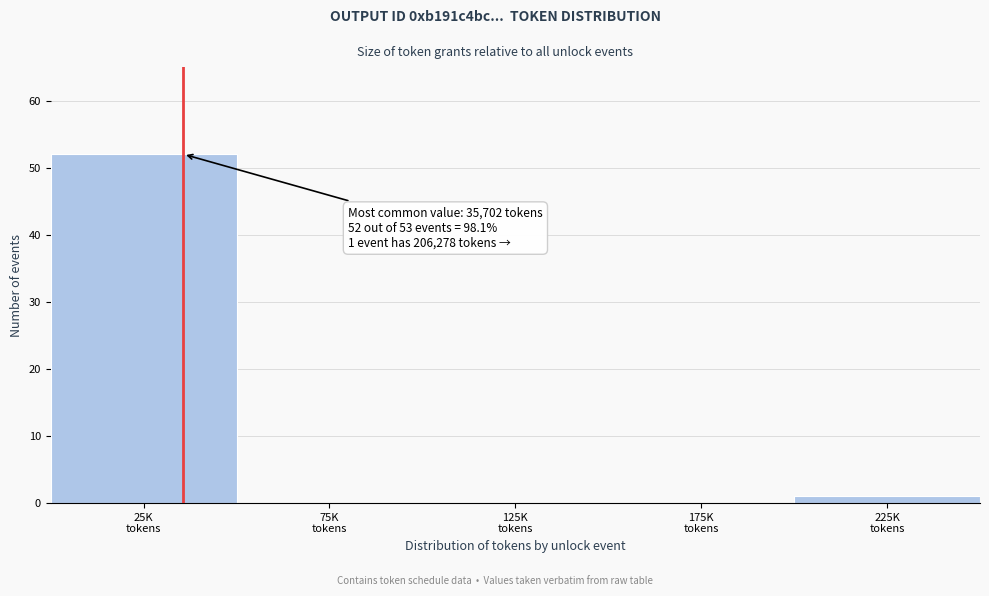

What is the greatest value displayed?

52